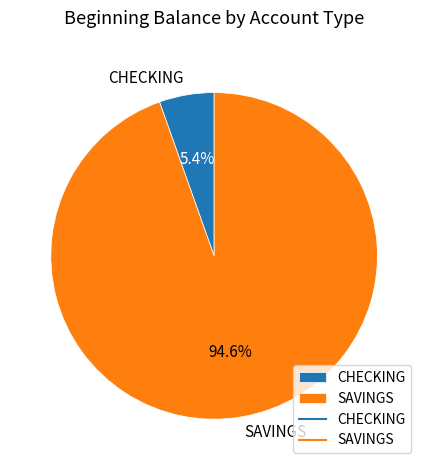

Which category accounts for the majority?

SAVINGS